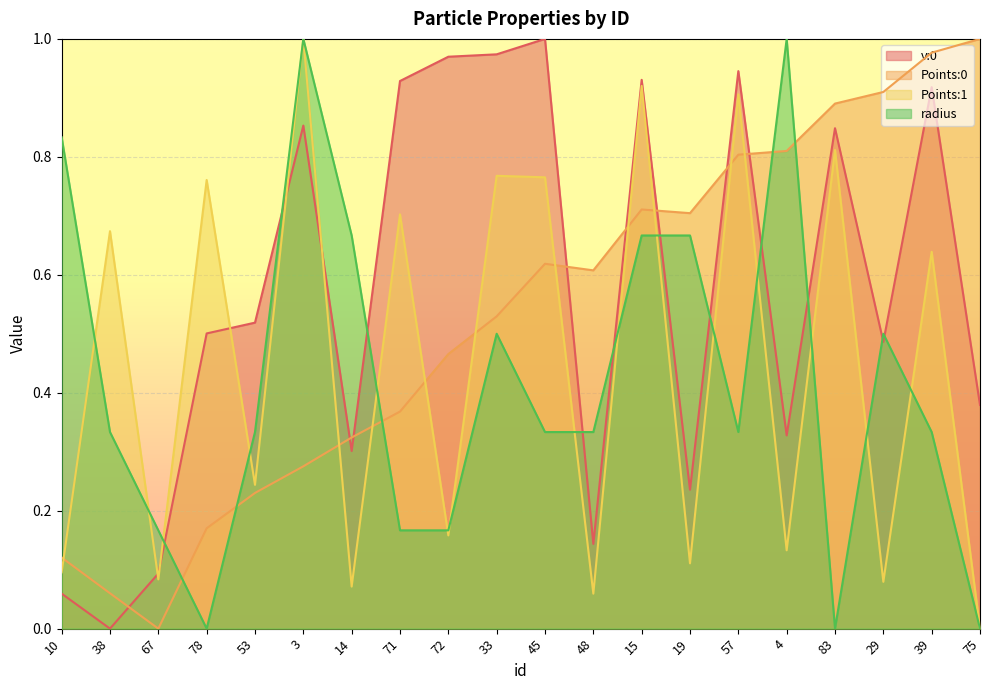

True or false: radius has a value of 0.6 at 45.

False